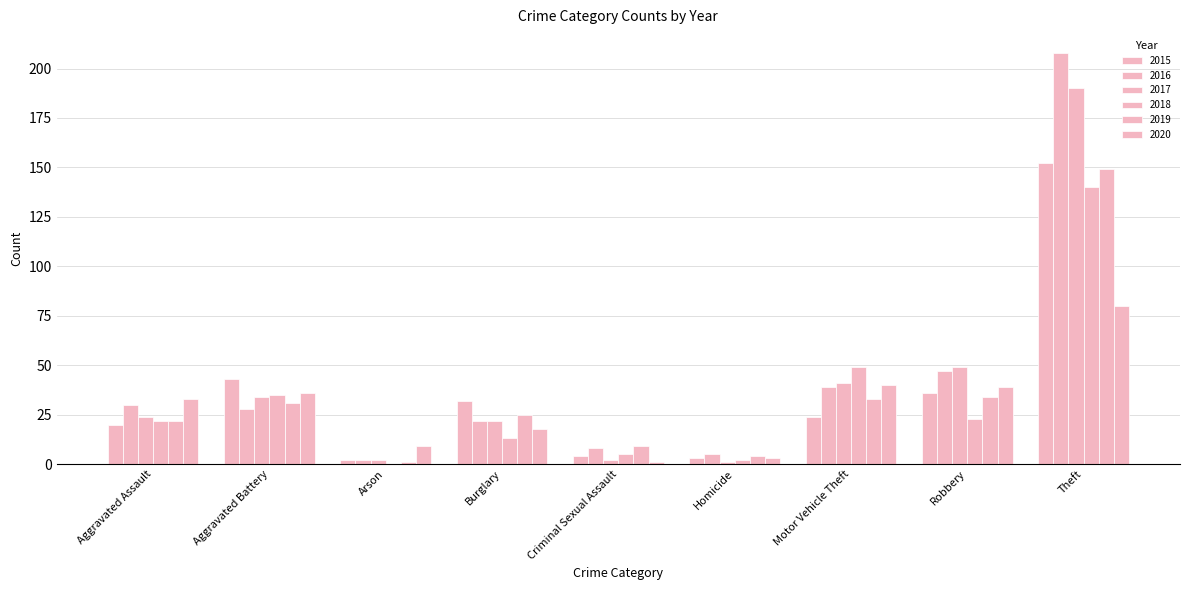

Reading left to right, what are all the values shown in this chart?

2015: Aggravated Assault=20	Aggravated Battery=43	Arson=2	Burglary=32	Criminal Sexual Assault=4	Homicide=3	Motor Vehicle Theft=24	Robbery=36	Theft=152
2016: Aggravated Assault=30	Aggravated Battery=28	Arson=2	Burglary=22	Criminal Sexual Assault=8	Homicide=5	Motor Vehicle Theft=39	Robbery=47	Theft=208
2017: Aggravated Assault=24	Aggravated Battery=34	Arson=2	Burglary=22	Criminal Sexual Assault=2	Homicide=1	Motor Vehicle Theft=41	Robbery=49	Theft=190
2018: Aggravated Assault=22	Aggravated Battery=35	Arson=0	Burglary=13	Criminal Sexual Assault=5	Homicide=2	Motor Vehicle Theft=49	Robbery=23	Theft=140
2019: Aggravated Assault=22	Aggravated Battery=31	Arson=1	Burglary=25	Criminal Sexual Assault=9	Homicide=4	Motor Vehicle Theft=33	Robbery=34	Theft=149
2020: Aggravated Assault=33	Aggravated Battery=36	Arson=9	Burglary=18	Criminal Sexual Assault=1	Homicide=3	Motor Vehicle Theft=40	Robbery=39	Theft=80